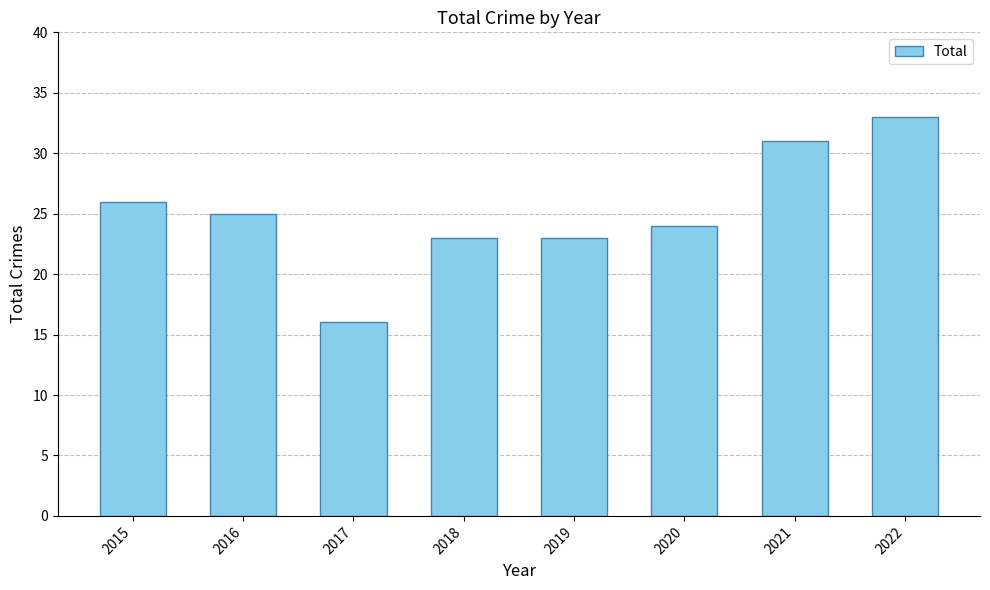

Reading right to left, transcribe all the data shown in this chart.

2022=33	2021=31	2020=24	2019=23	2018=23	2017=16	2016=25	2015=26